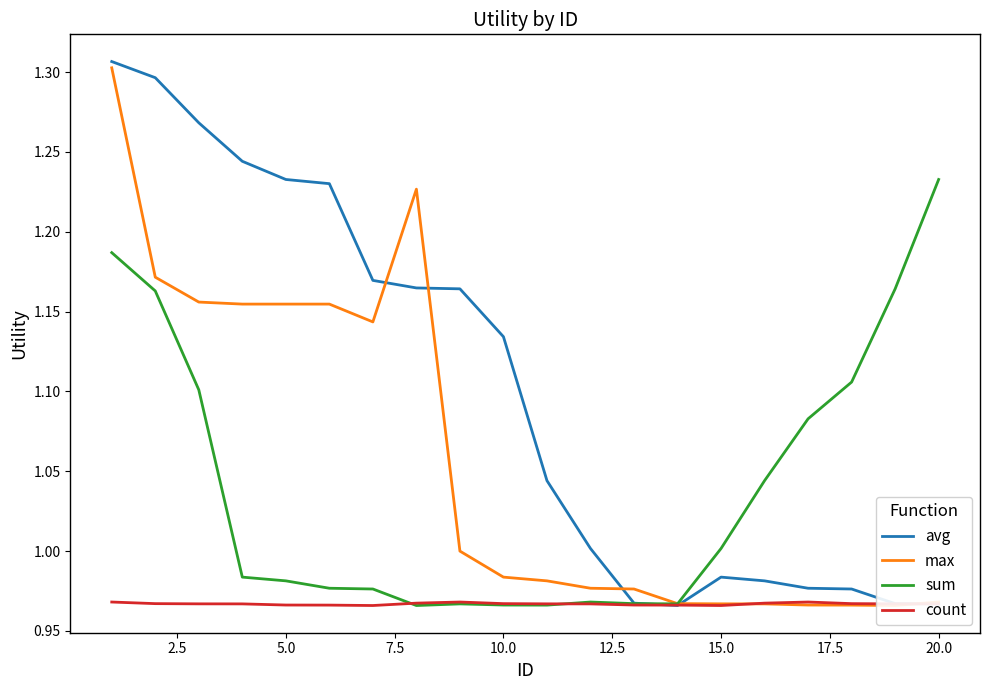

The value of avg at 15.0 is 0.6. True or false?

False